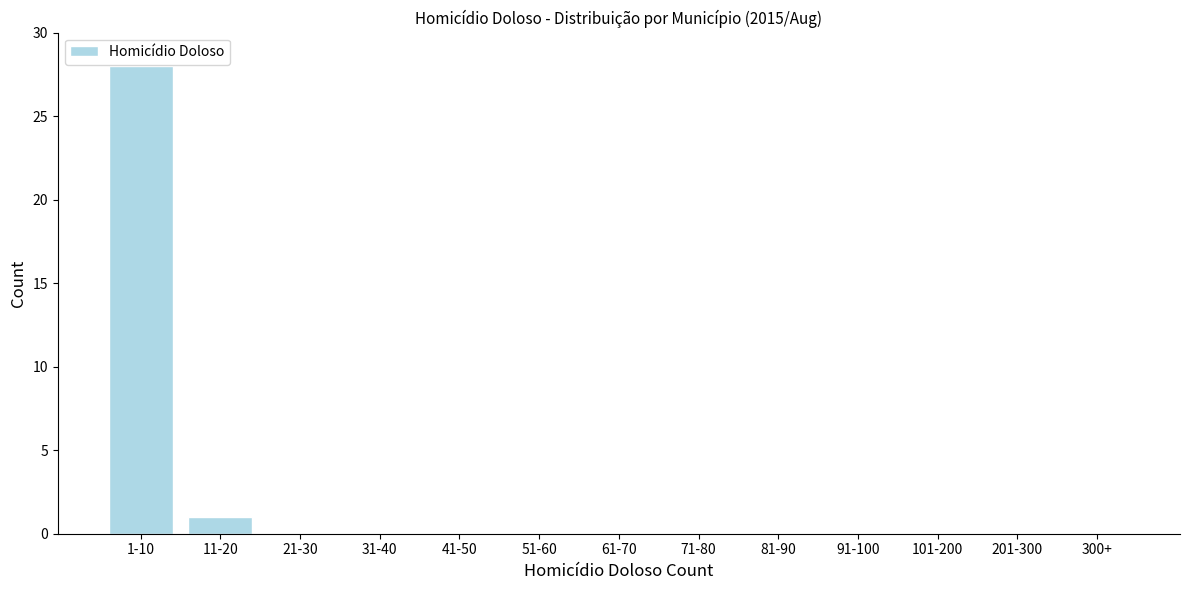

Reading right to left, list all the values displayed in this chart.

300+=0	201-300=0	101-200=0	91-100=0	81-90=0	71-80=0	61-70=0	51-60=0	41-50=0	31-40=0	21-30=0	11-20=1	1-10=28